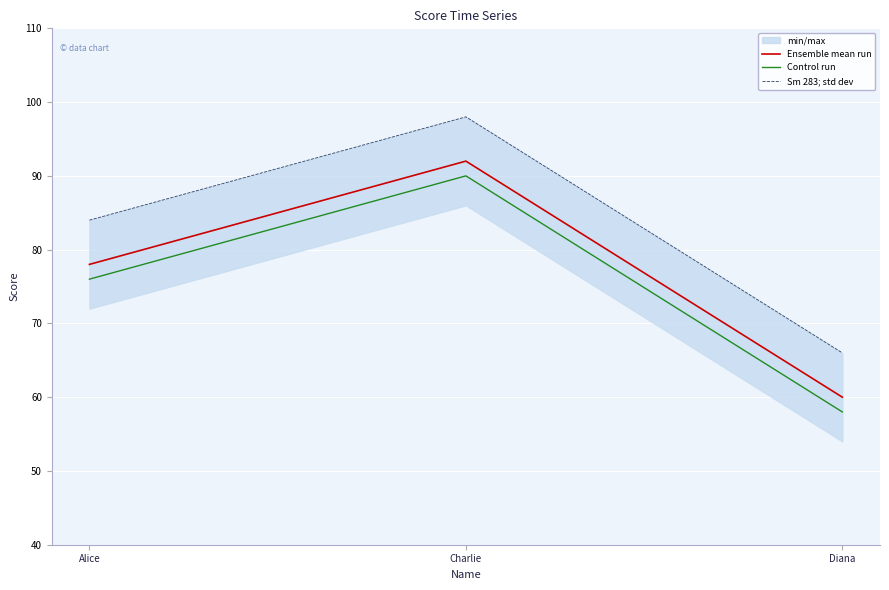

What is the sum of all Control run values?

224